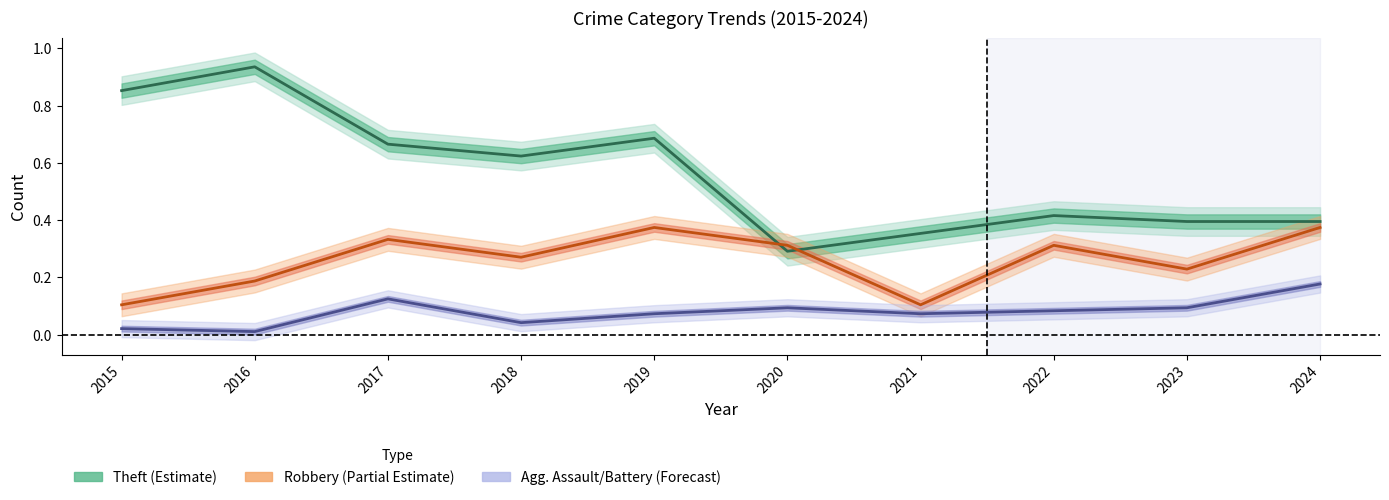

What are all the series names shown in the legend?

Theft, Robbery, Agg. Assault/Battery